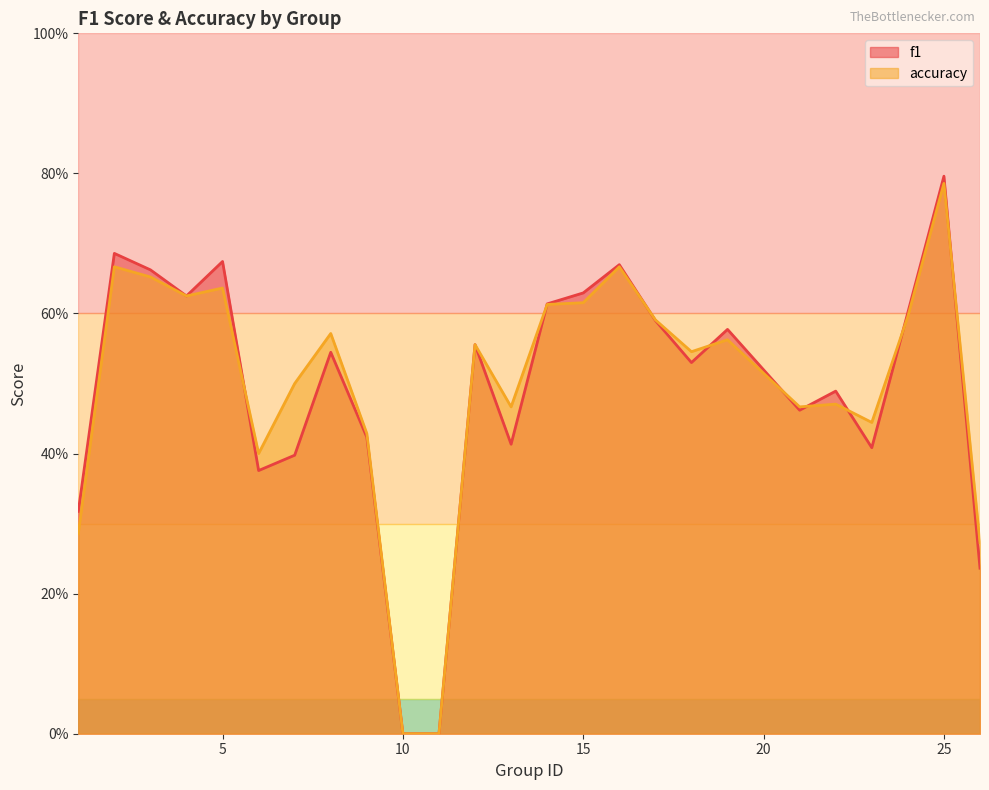

What is the sum of the f1 values at 1 and 7?

0.7